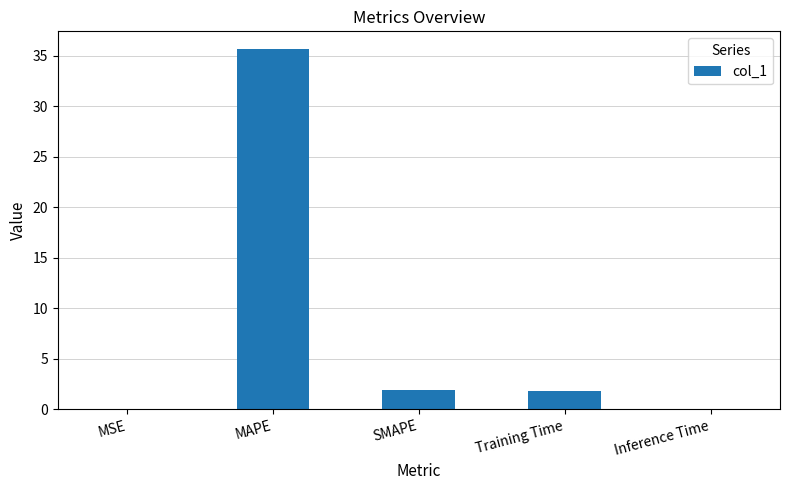

How many distinct data groups are displayed?

1